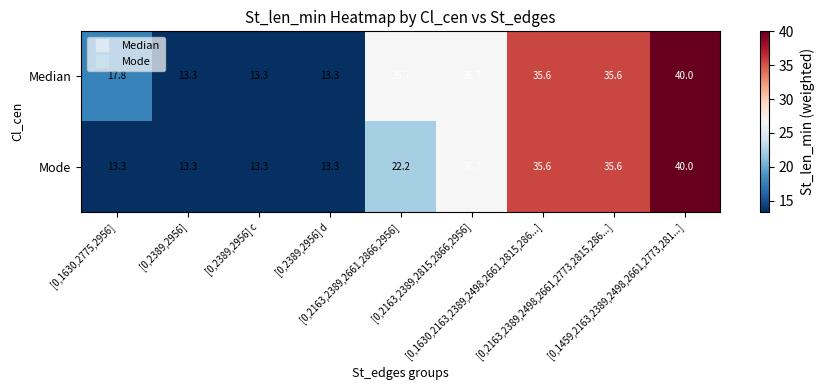

List the series in order of their overall mean, highest first.

Median, Mode